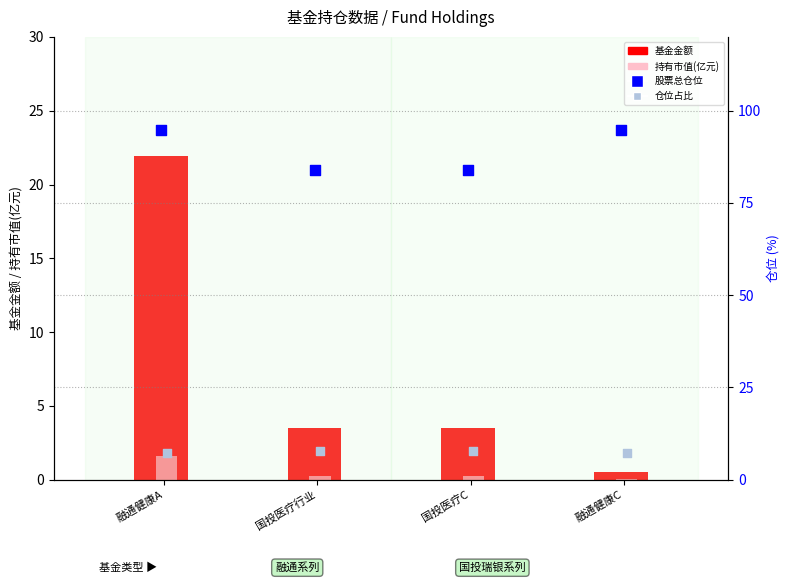

What are all the series names shown in the legend?

基金金额, 持有市值(亿元), 股票总仓位, 仓位占比